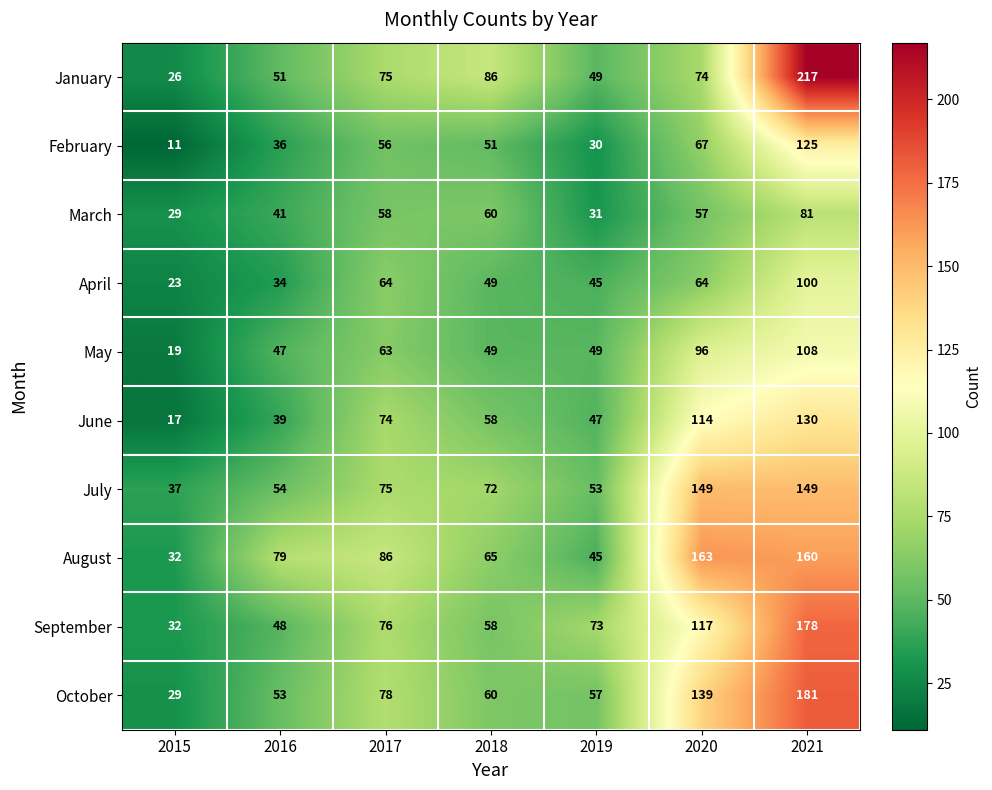

Rank the categories by October value from highest to lowest.

2021, 2020, 2017, 2018, 2019, 2016, 2015